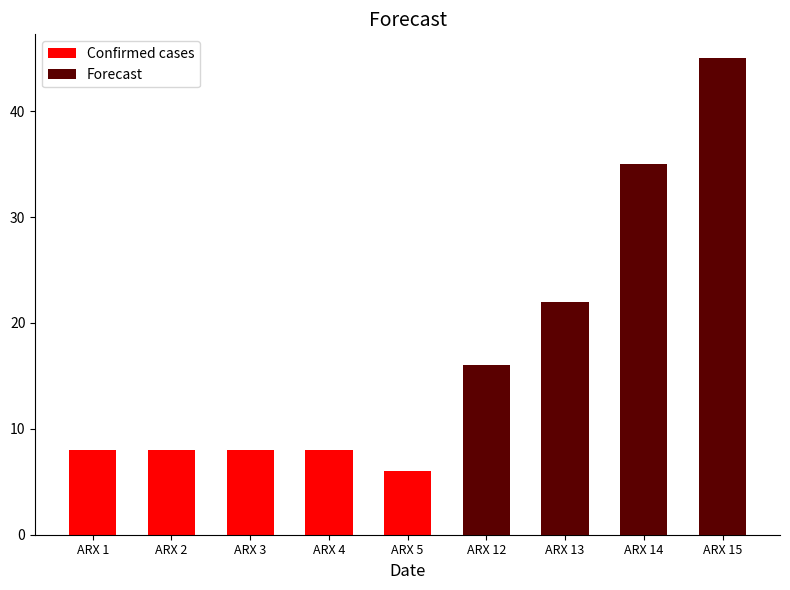

At which category does the chart reach its peak across all series?

ARX 15